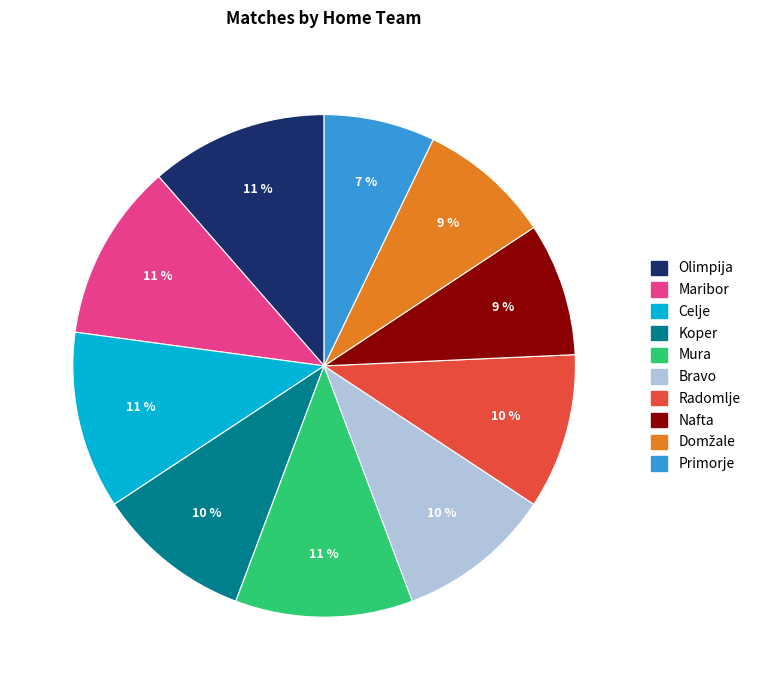

Approximately how many times larger is the value at Maribor compared to Celje?

1.0